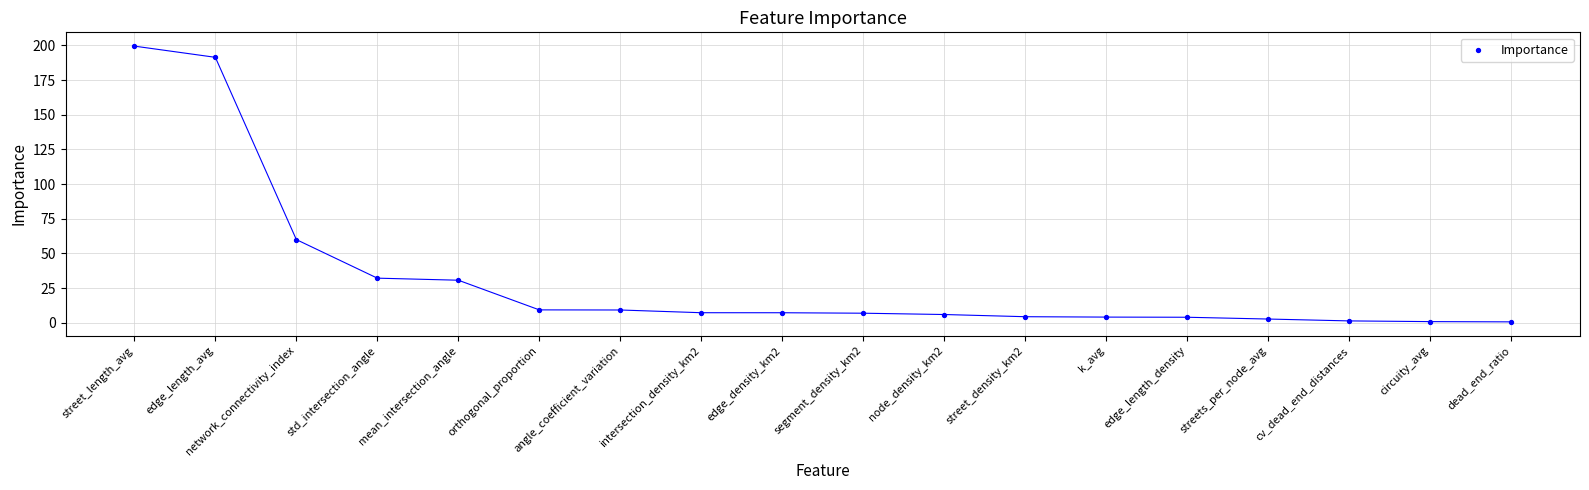

What Y value in the scatter plot is closest to 100?

60.0